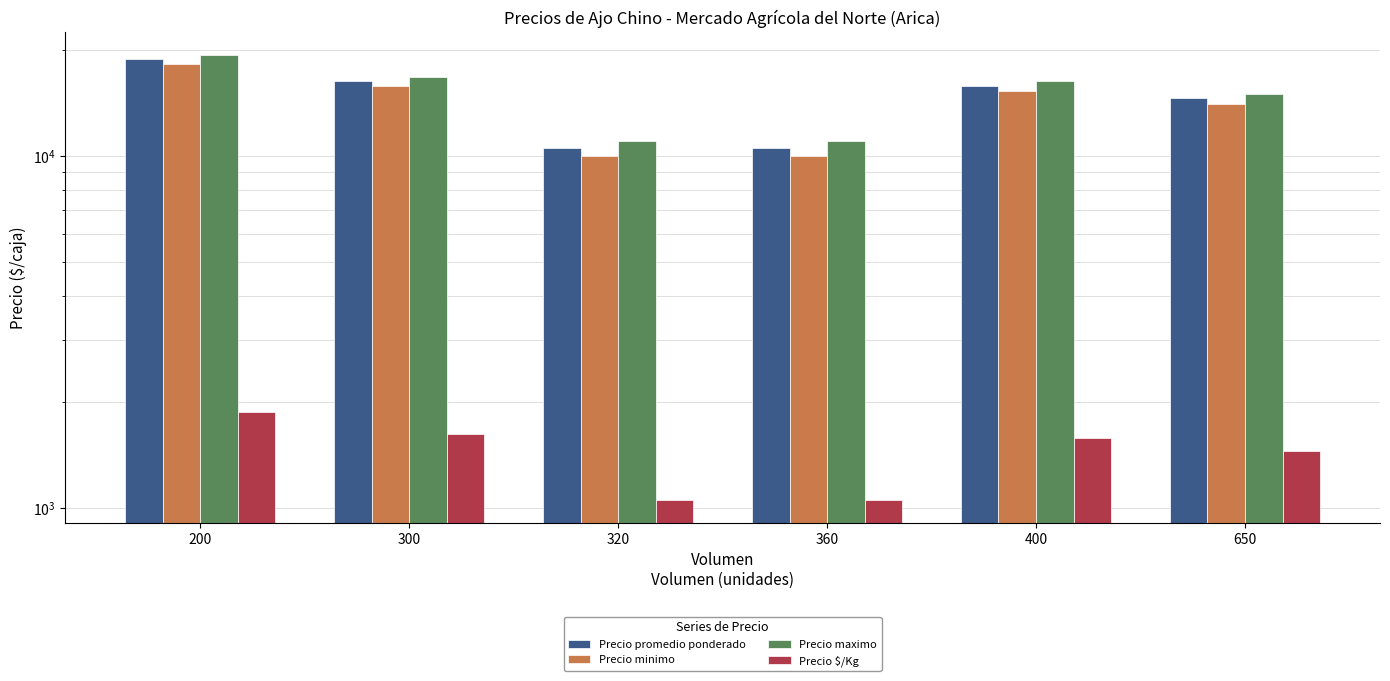

What is the difference between the highest and lowest values at 650?

13546.0